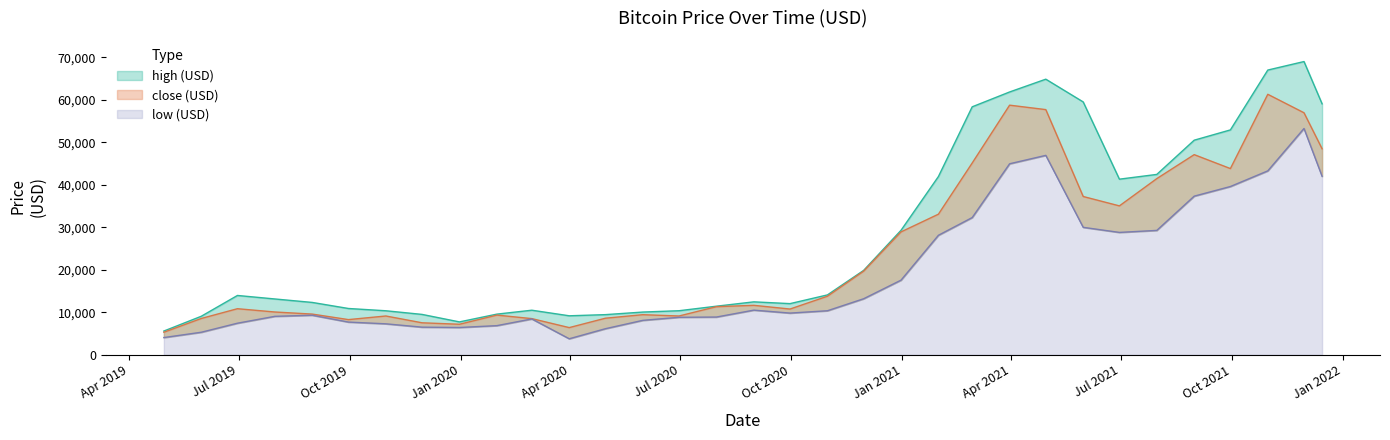

What position from the right is 2019-07-31?

30